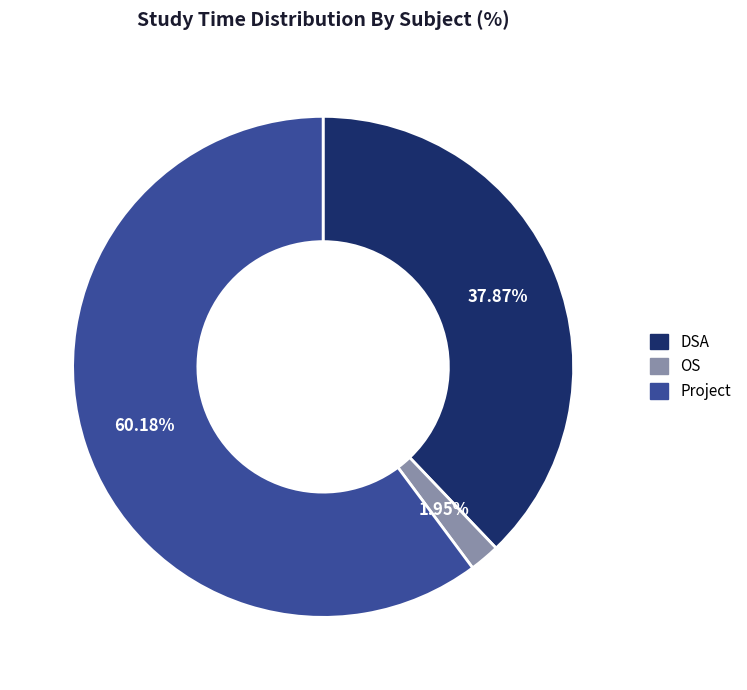

Which has a higher value, OS or Project?

Project